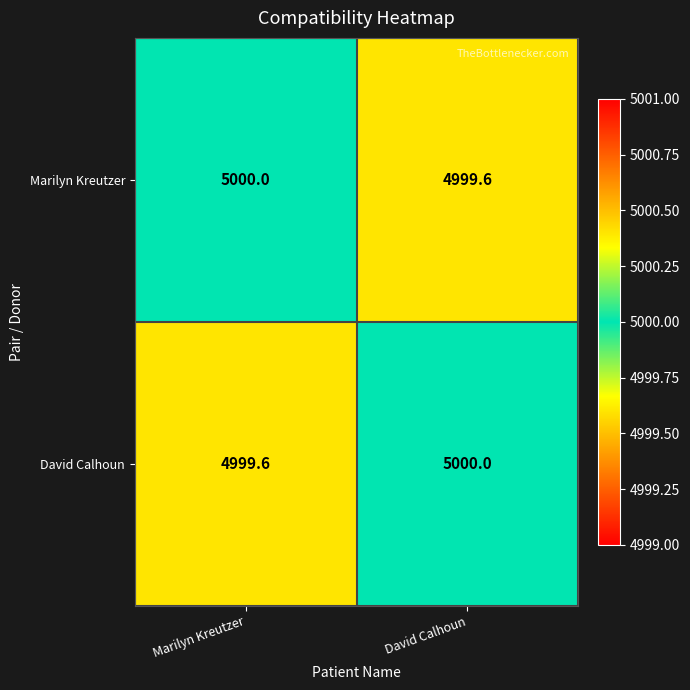

Count the number of categories in the chart.

2